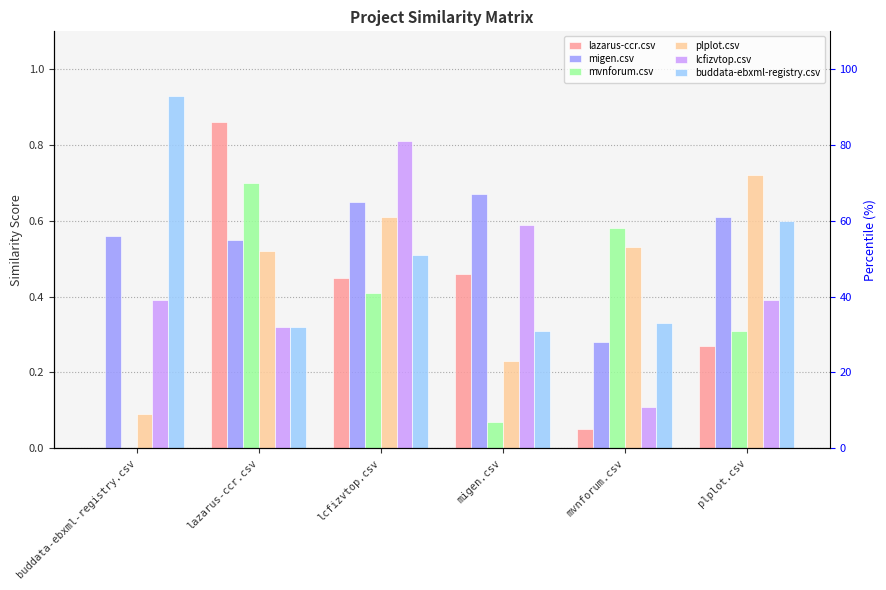

How many bars are there in each group?

6